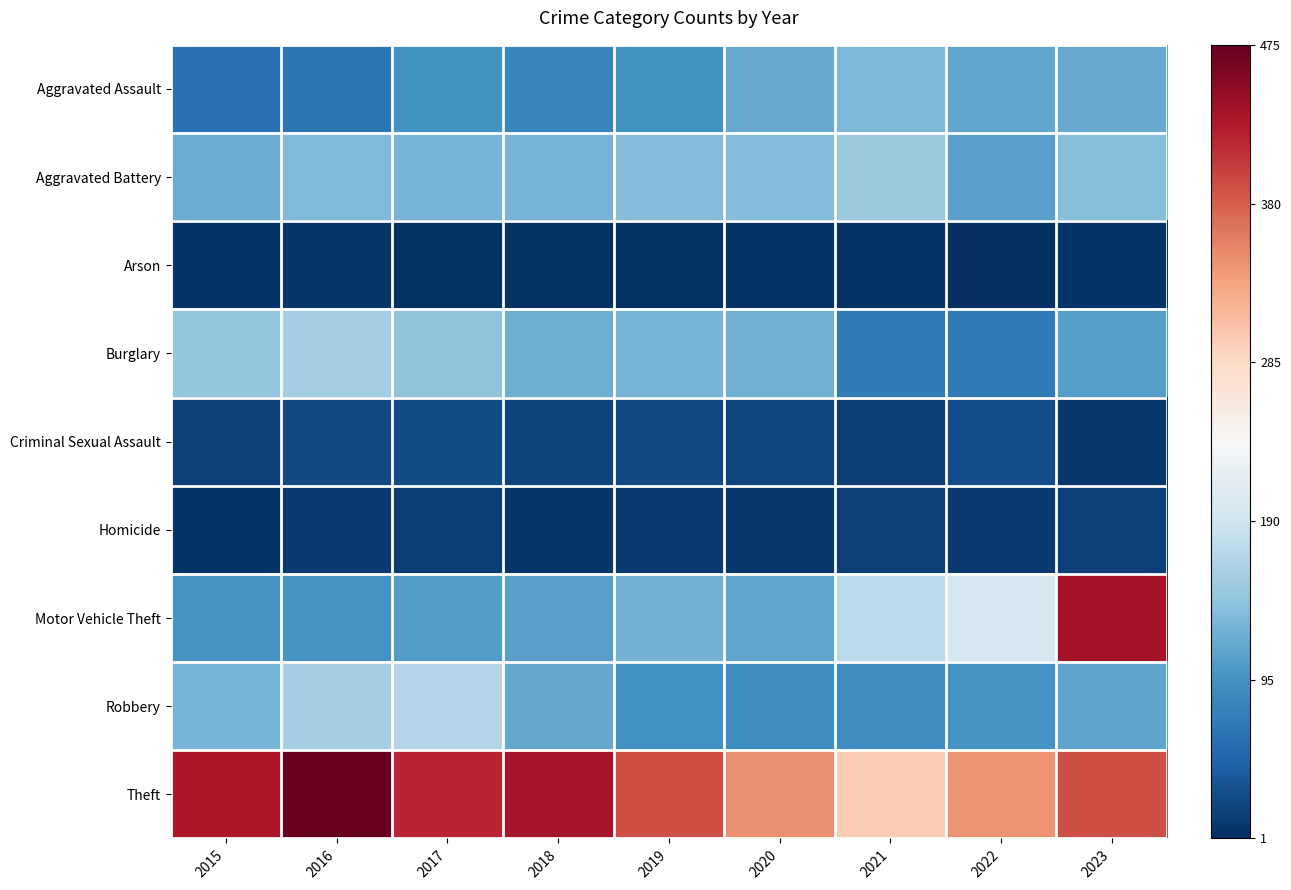

Reading left to right, what are all the values shown in this chart?

Aggravated Assault: 2015=0.1	2016=0.1	2017=0.2	2018=0.2	2019=0.2	2020=0.2	2021=0.3	2022=0.2	2023=0.2
Aggravated Battery: 2015=0.3	2016=0.3	2017=0.3	2018=0.3	2019=0.3	2020=0.3	2021=0.3	2022=0.2	2023=0.3
Arson: 2015=0.0	2016=0.0	2017=0.0	2018=0.0	2019=0.0	2020=0.0	2021=0.0	2022=0.0	2023=0.0
Burglary: 2015=0.3	2016=0.3	2017=0.3	2018=0.3	2019=0.3	2020=0.3	2021=0.1	2022=0.1	2023=0.2
Criminal Sexual Assault: 2015=0.0	2016=0.0	2017=0.1	2018=0.0	2019=0.0	2020=0.0	2021=0.0	2022=0.1	2023=0.0
Homicide: 2015=0.0	2016=0.0	2017=0.0	2018=0.0	2019=0.0	2020=0.0	2021=0.0	2022=0.0	2023=0.0
Motor Vehicle Theft: 2015=0.2	2016=0.2	2017=0.2	2018=0.2	2019=0.3	2020=0.2	2021=0.4	2022=0.4	2023=0.9
Robbery: 2015=0.3	2016=0.3	2017=0.4	2018=0.2	2019=0.2	2020=0.2	2021=0.2	2022=0.2	2023=0.2
Theft: 2015=0.9	2016=1.0	2017=0.9	2018=0.9	2019=0.8	2020=0.7	2021=0.6	2022=0.7	2023=0.8